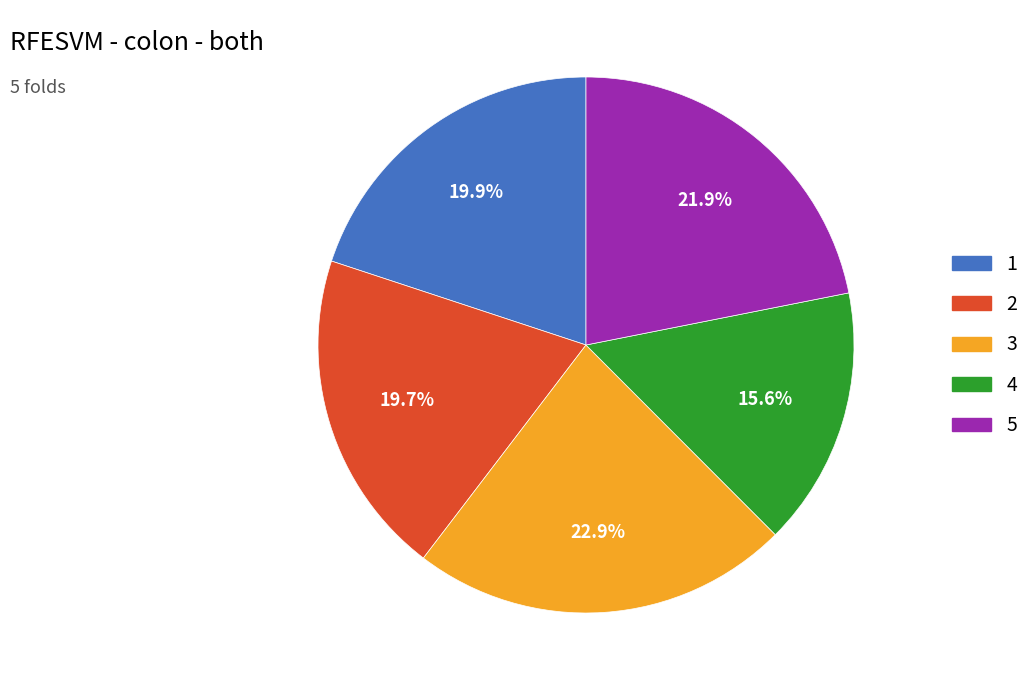

Which slice is the smallest?

4